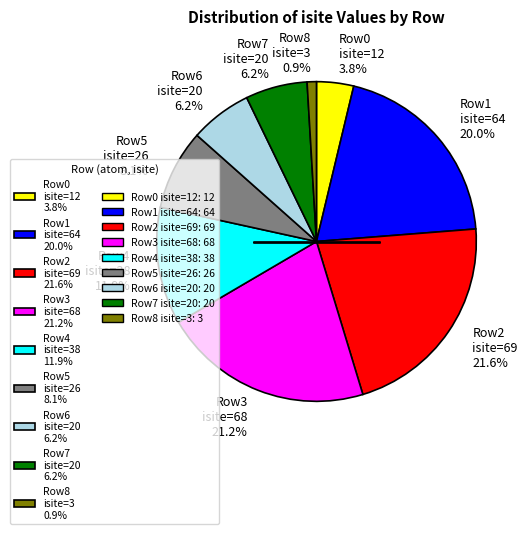

To the nearest percent, what is the difference between the largest and smallest slice percentages?

21%